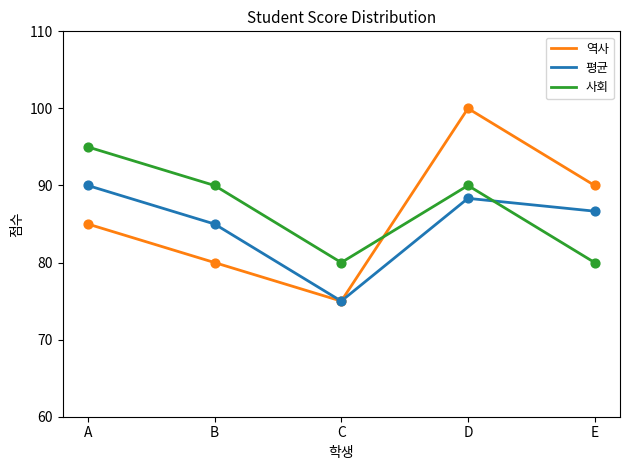

At how many categories does at least one series exceed 96?

1